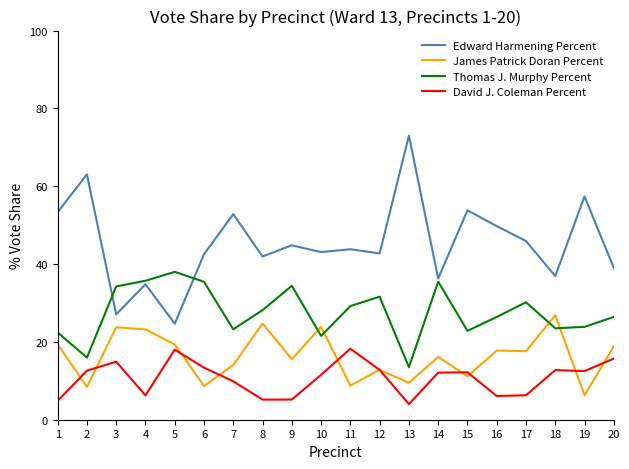

What is the sum of the Thomas J. Murphy Percent values at 11 and 7?

52.4